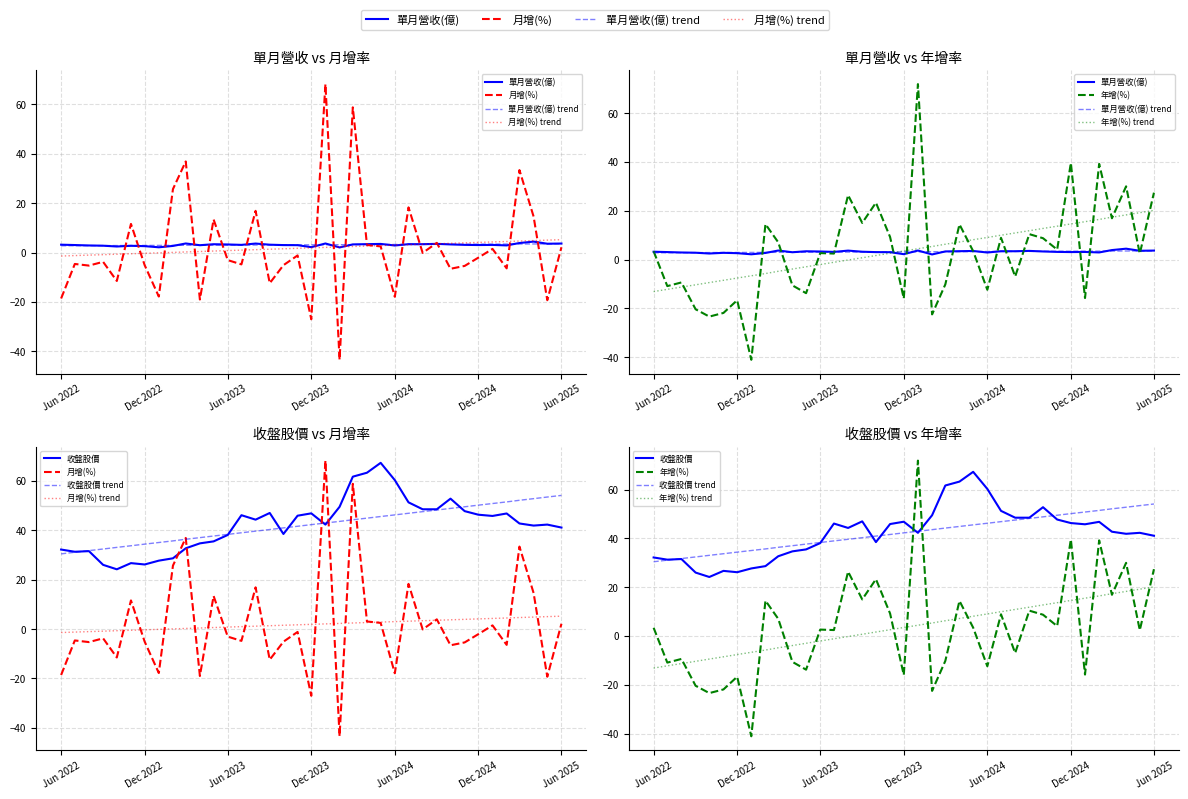

List the labels in order of 單月營收(億) value, smallest first.

2024-02, 2023-01, 2023-12, 2022-10, 2022-12, 2023-02, 2022-11, 2022-09, 2024-06, 2022-08, 2025-02, 2023-04, 2023-11, 2023-10, 2022-07, 2024-12, 2025-01, 2023-07, 2024-11, 2022-06, 2023-09, 2023-06, 2024-10, 2024-03, 2023-05, 2024-08, 2024-07, 2024-04, 2024-05, 2024-09, 2025-05, 2023-08, 2025-06, 2023-03, 2024-01, 2025-03, 2025-04